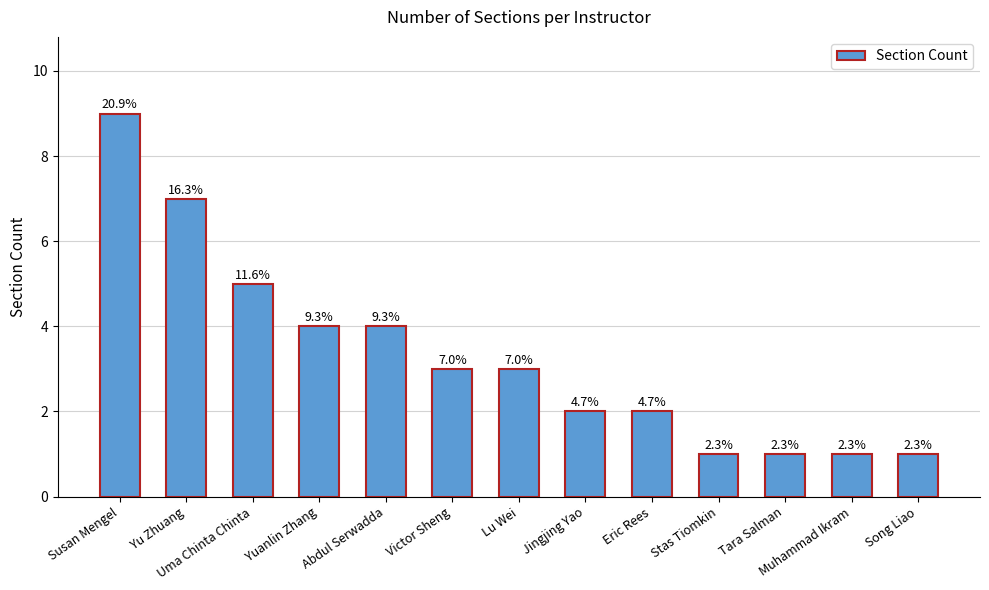

How many bars are there in total?

13